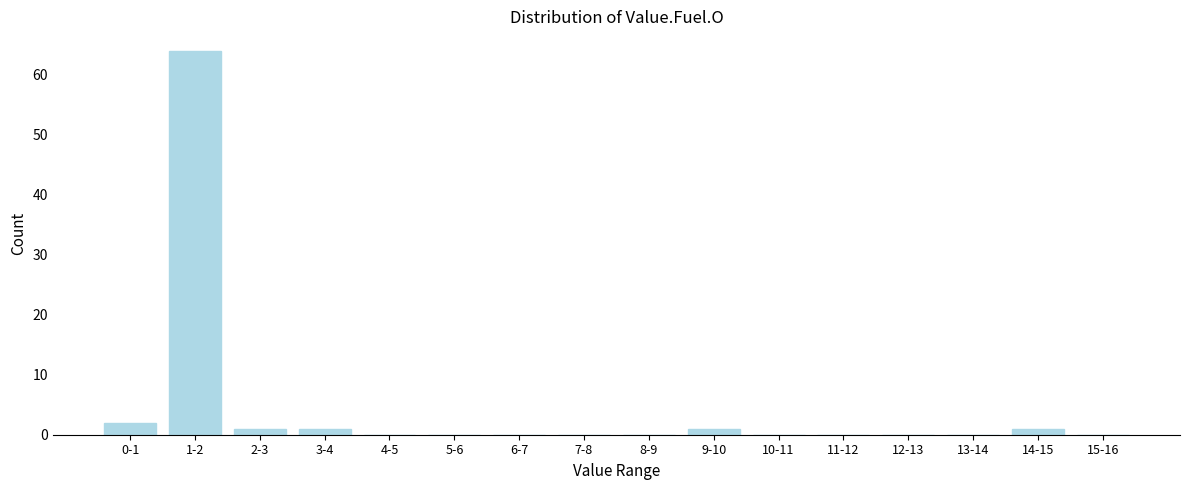

Reading right to left, what are all the values shown in this chart?

15-16=0	14-15=1	13-14=0	12-13=0	11-12=0	10-11=0	9-10=1	8-9=0	7-8=0	6-7=0	5-6=0	4-5=0	3-4=1	2-3=1	1-2=64	0-1=2